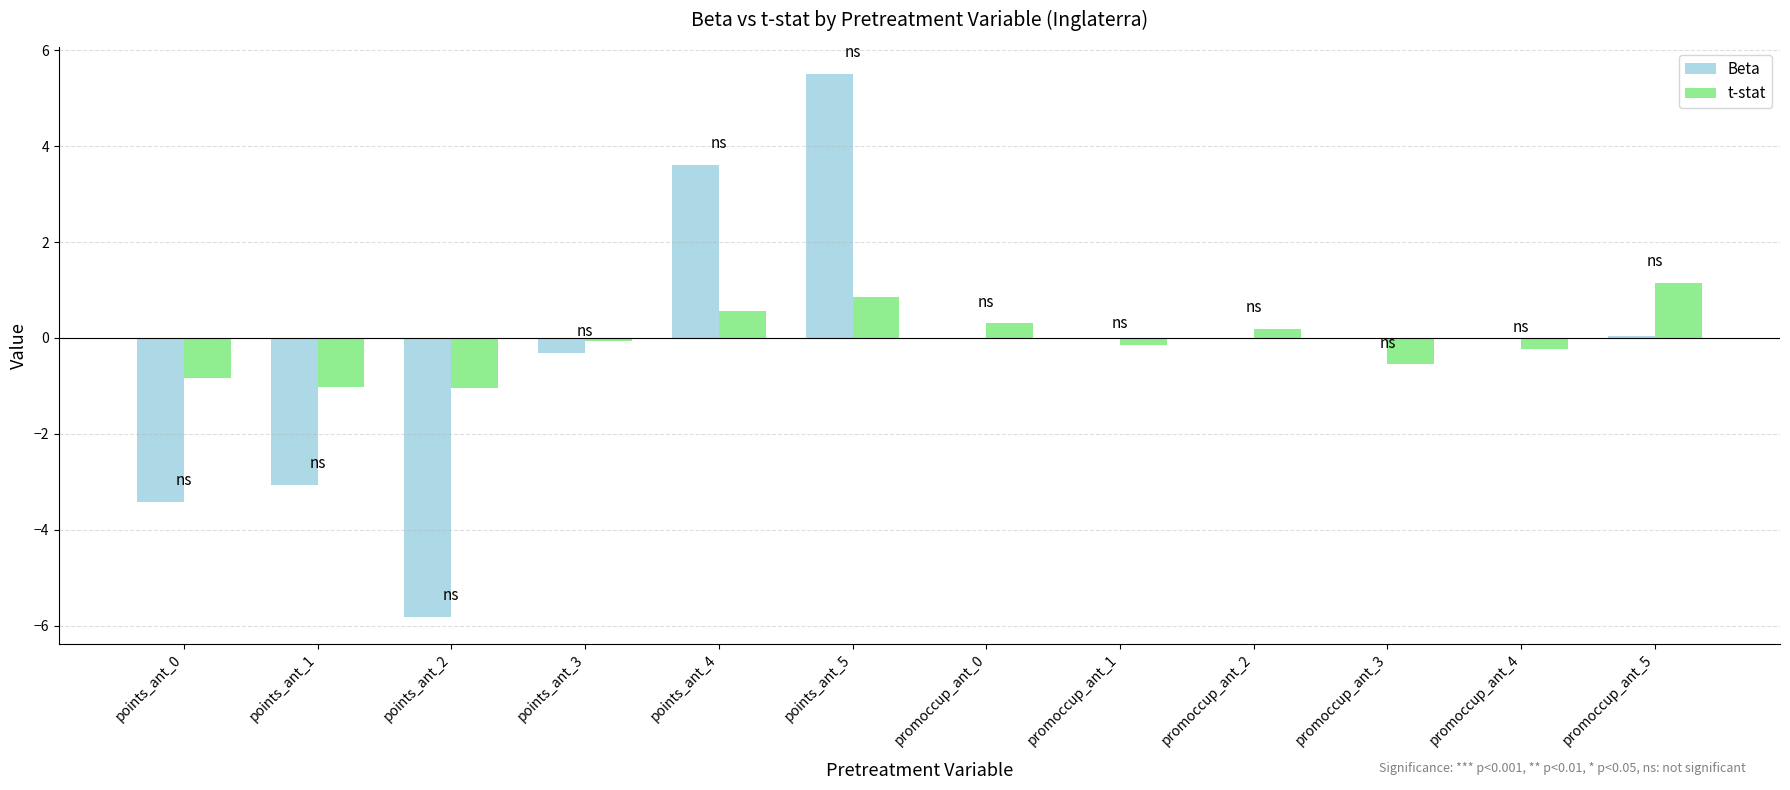

At which category is the sum across all series the highest?

points_ant_5